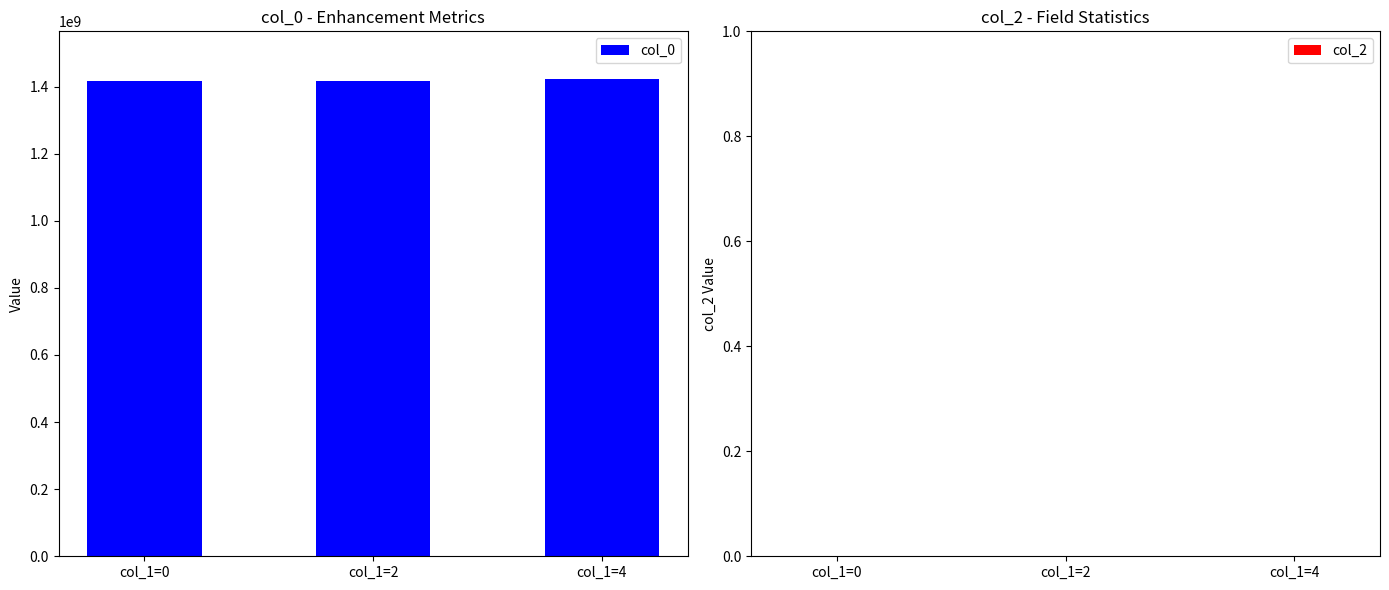

True or false: the data shows 1416341855 at col_1=0.

True